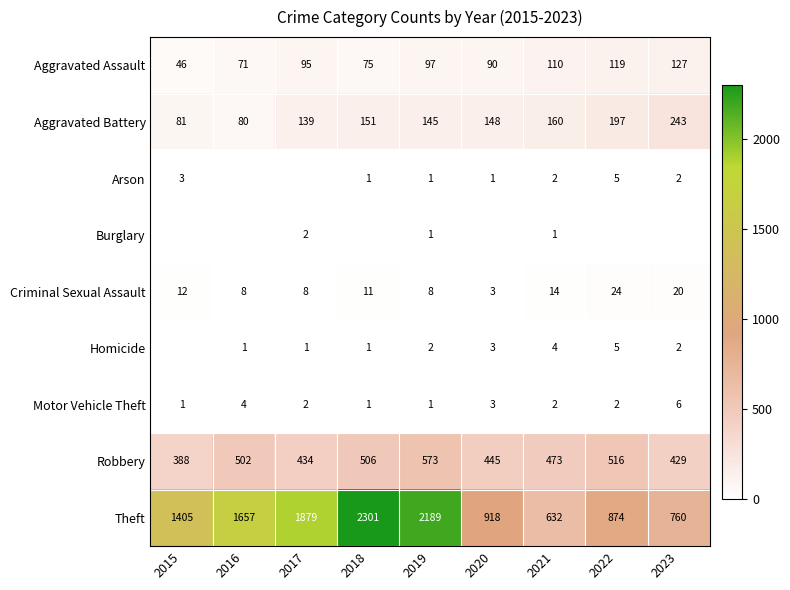

At which category does the chart reach its minimum across all series?

2016